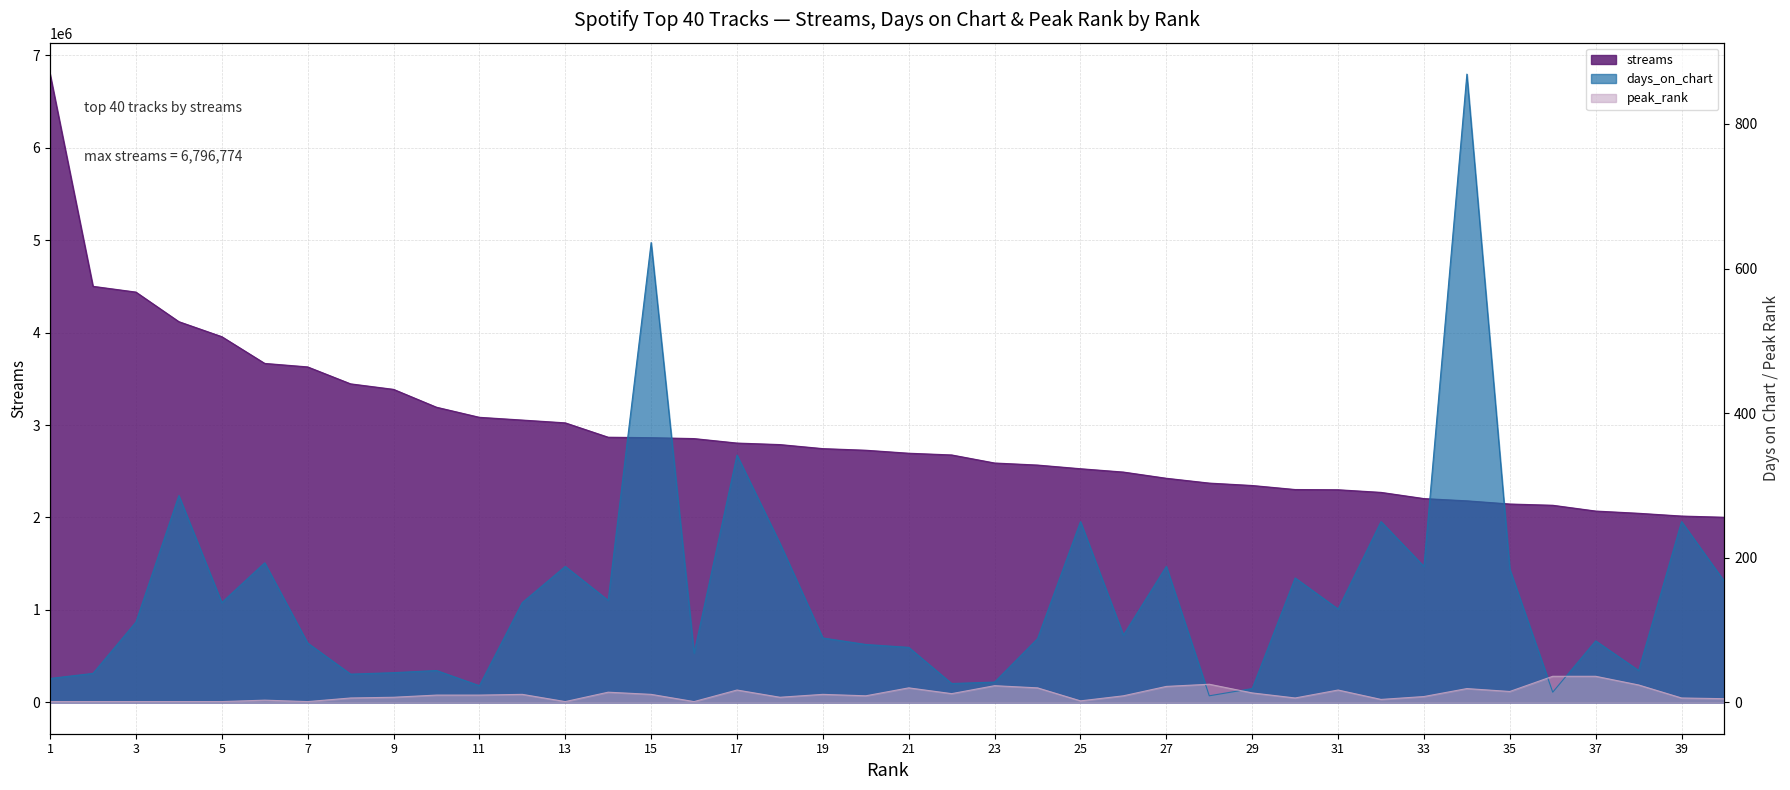

At which label does days_on_chart reach its minimum?

28